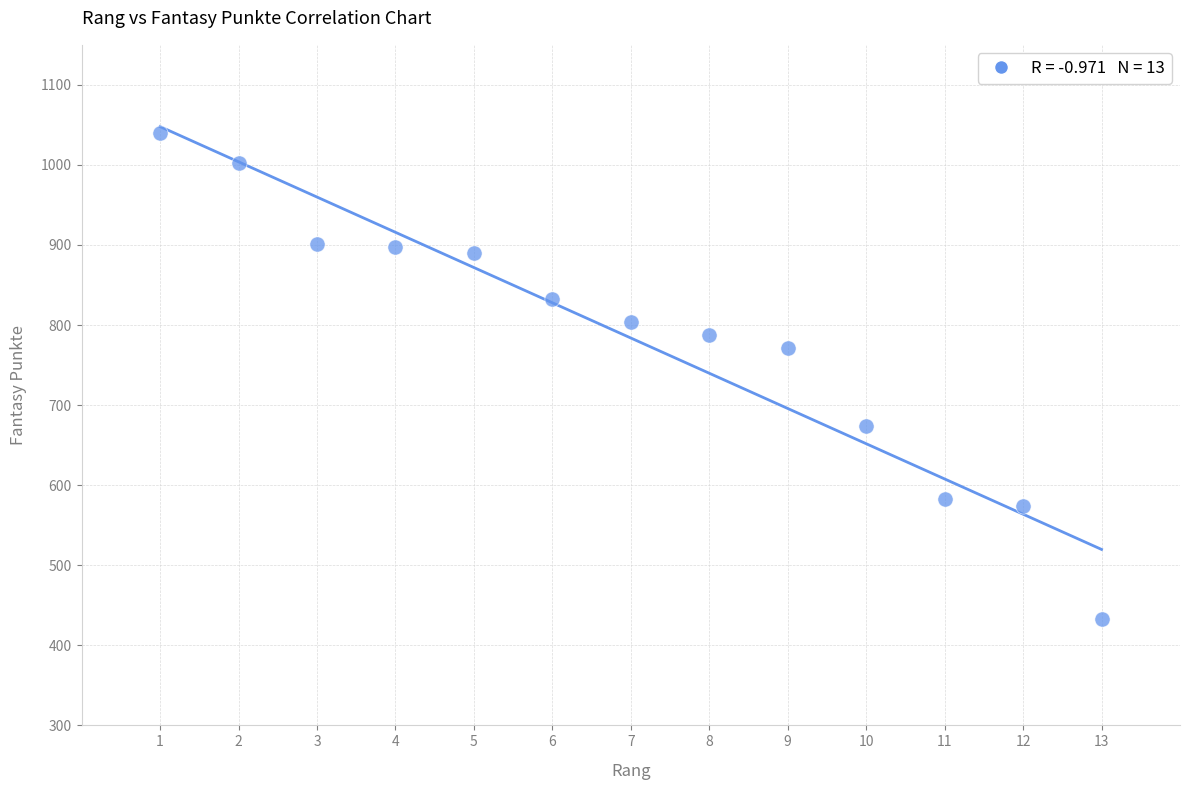

What Y value in the scatter plot is closest to 736?

771